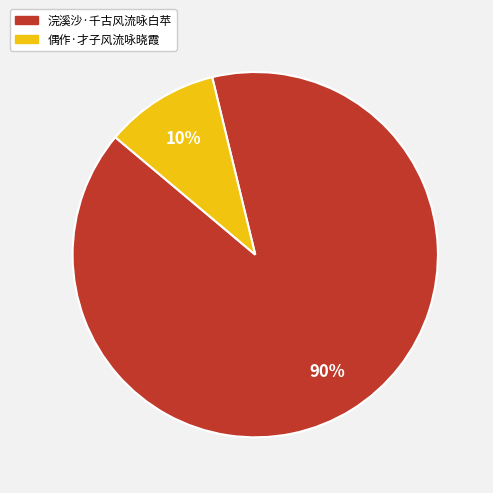

Which slice represents more than half of the pie?

浣溪沙·千古风流咏白苹